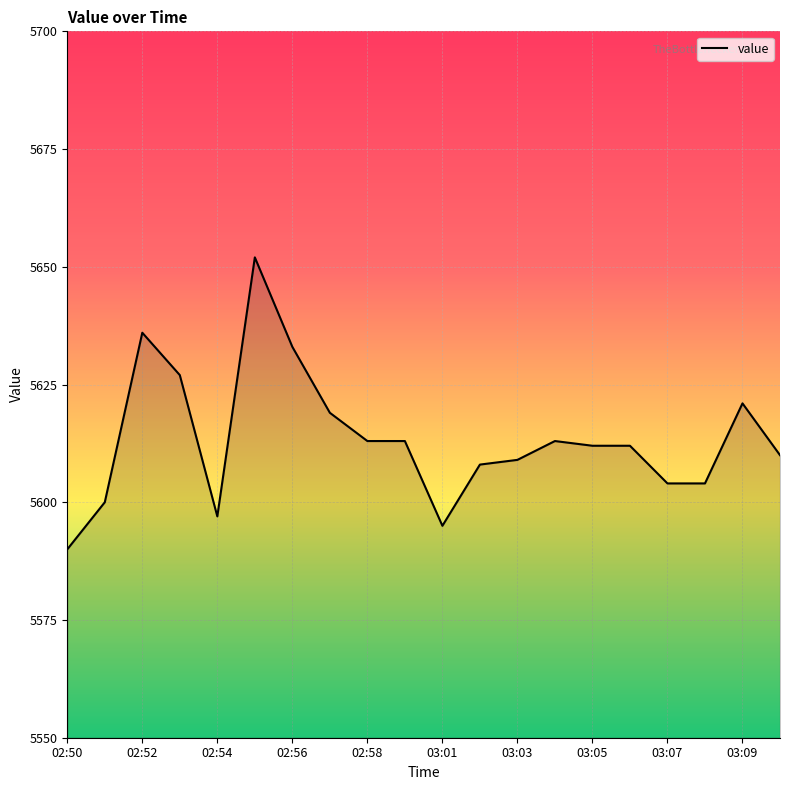

What is the smallest value displayed?

5590